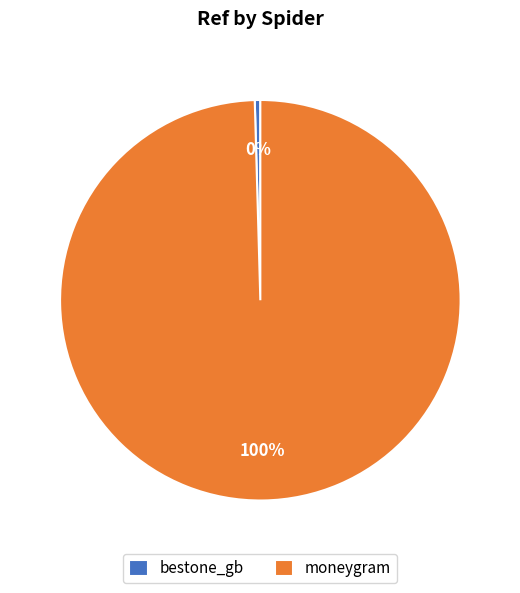

Is the sum of bestone_gb and moneygram greater than half?

Yes